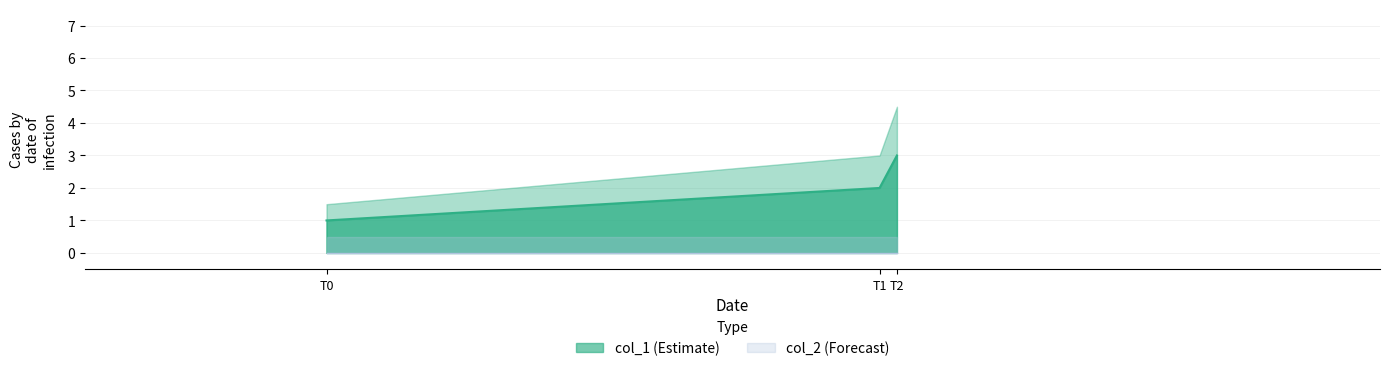

The chart shows a value of 1 at T0. True or false?

True